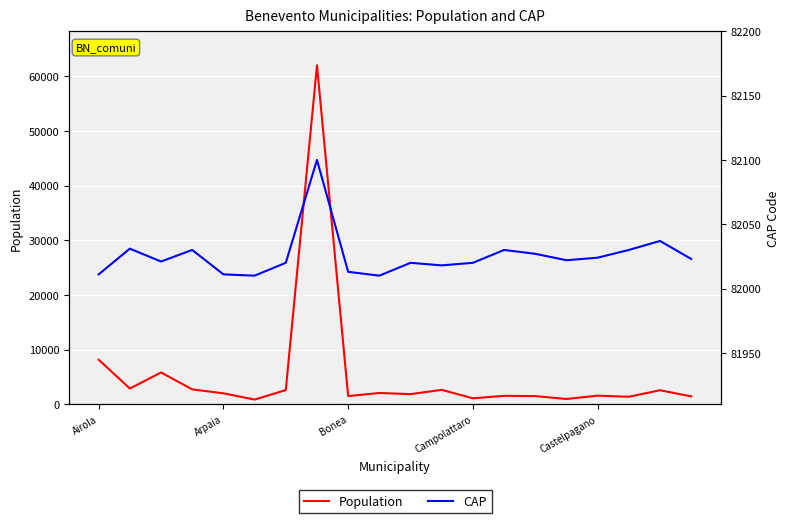

Which series has the largest total across all categories?

CAP